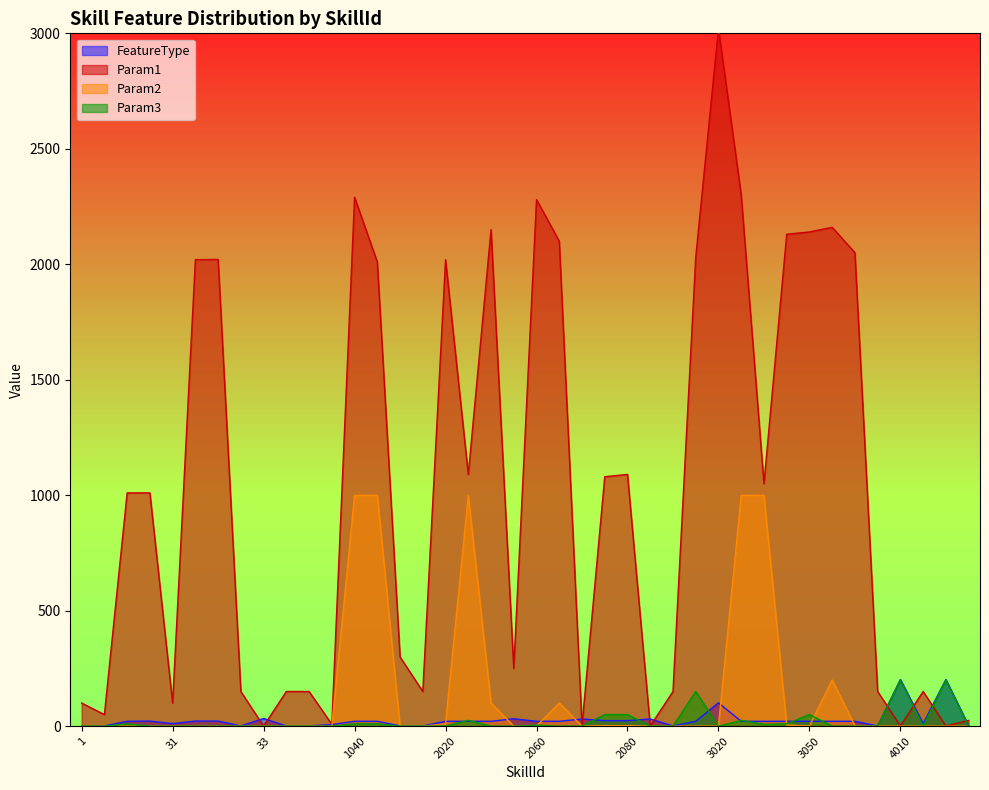

At which label does Param1 reach its peak?

3020